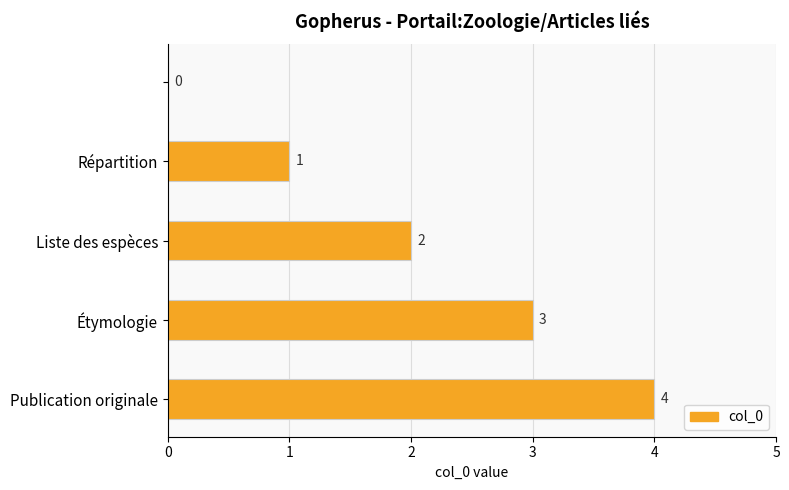

What is the sum of all values?

10